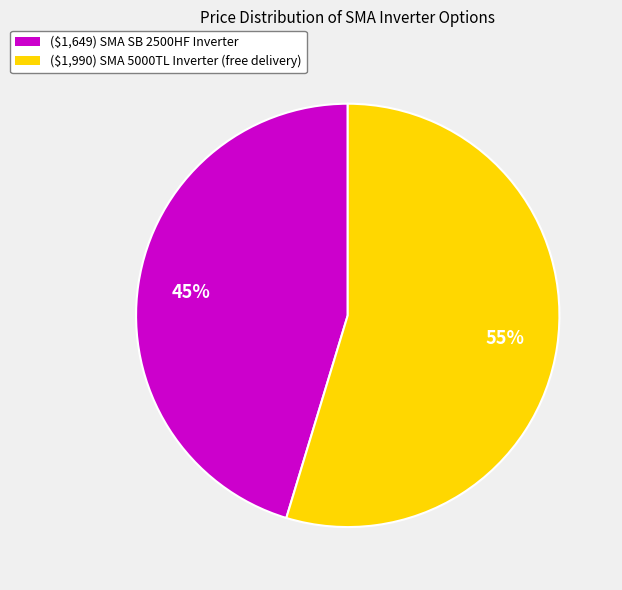

True or false: ($1,649) SMA SB 2500HF Inverter accounts for 55% of the total.

False